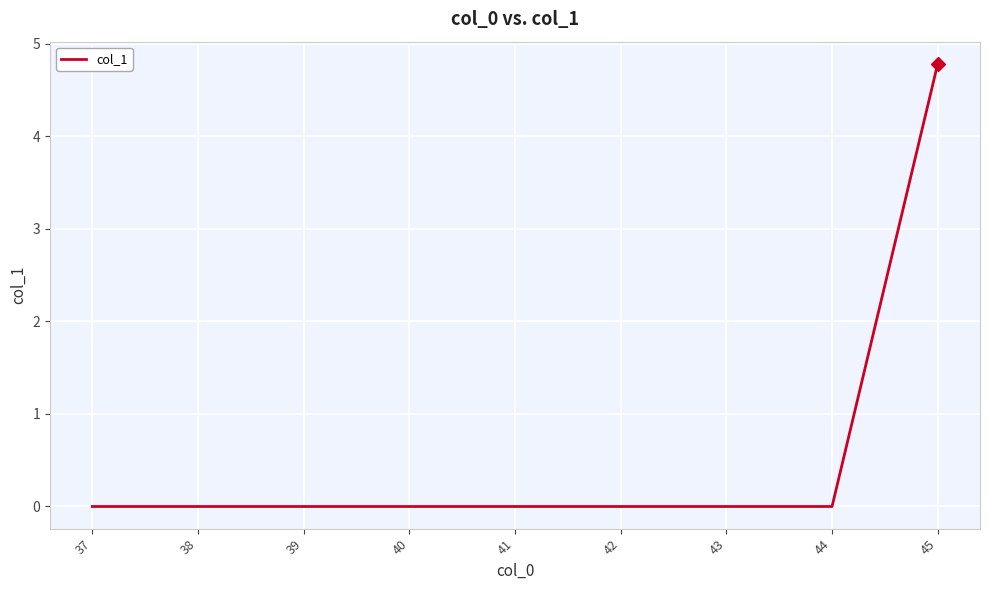

What is the difference between the maximum and minimum values?

4.8